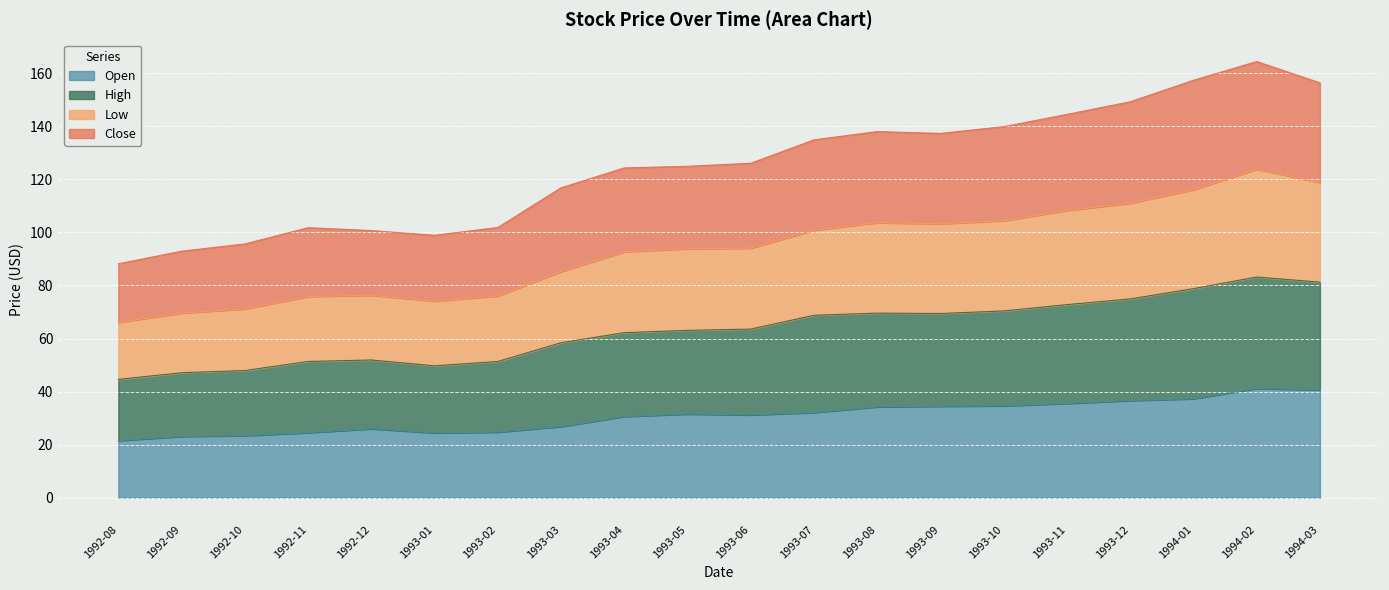

What is the maximum value for Open?

41.1